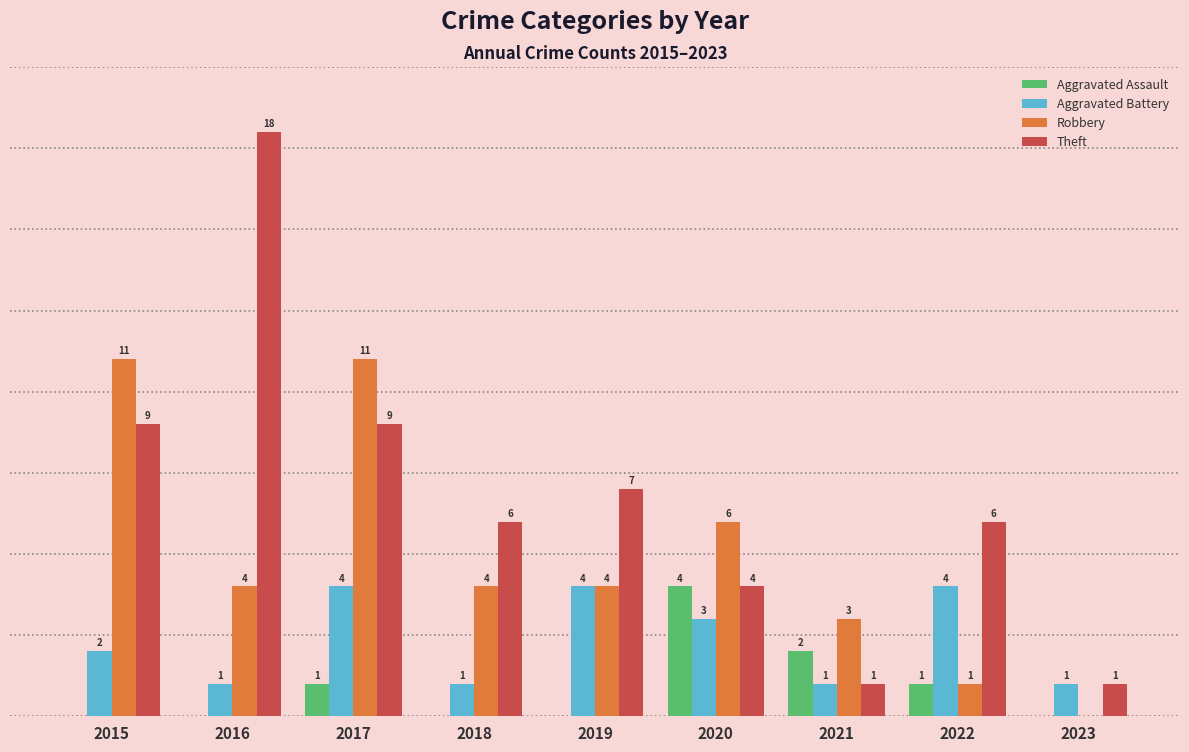

Between 2019 and 2020, which series saw the biggest shift?

Aggravated Assault